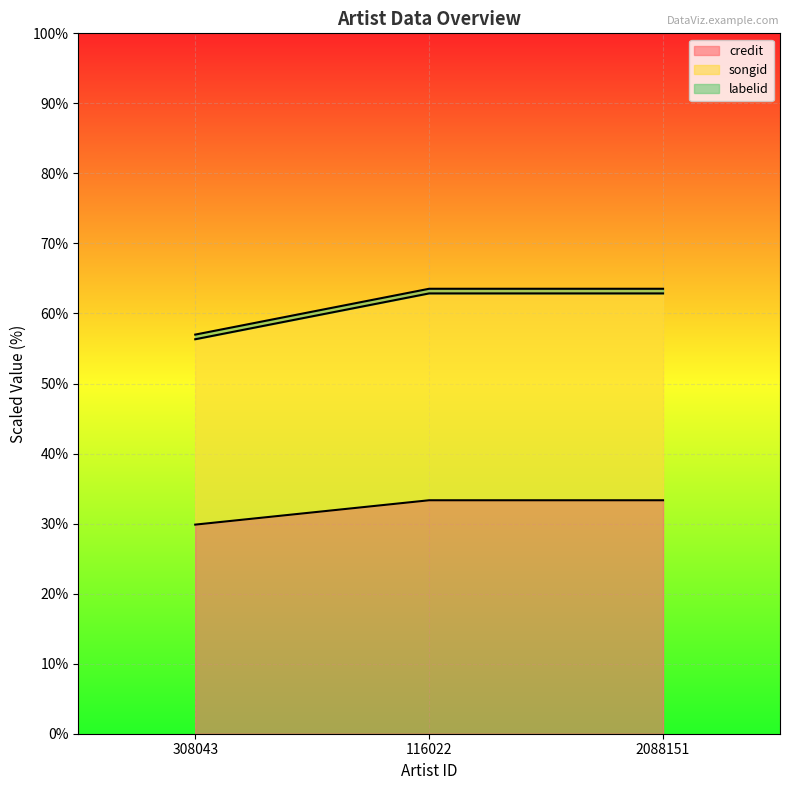

At how many categories does at least one series exceed 62?

2